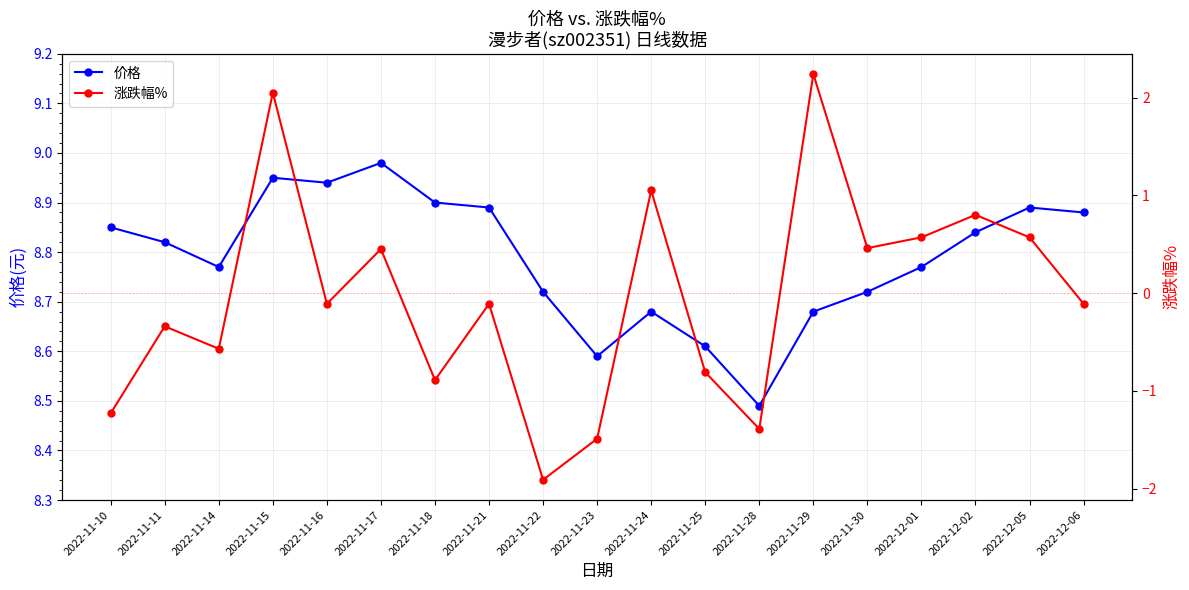

What is the difference between the 价格 values at 2022-11-21 and 2022-11-11?

0.1